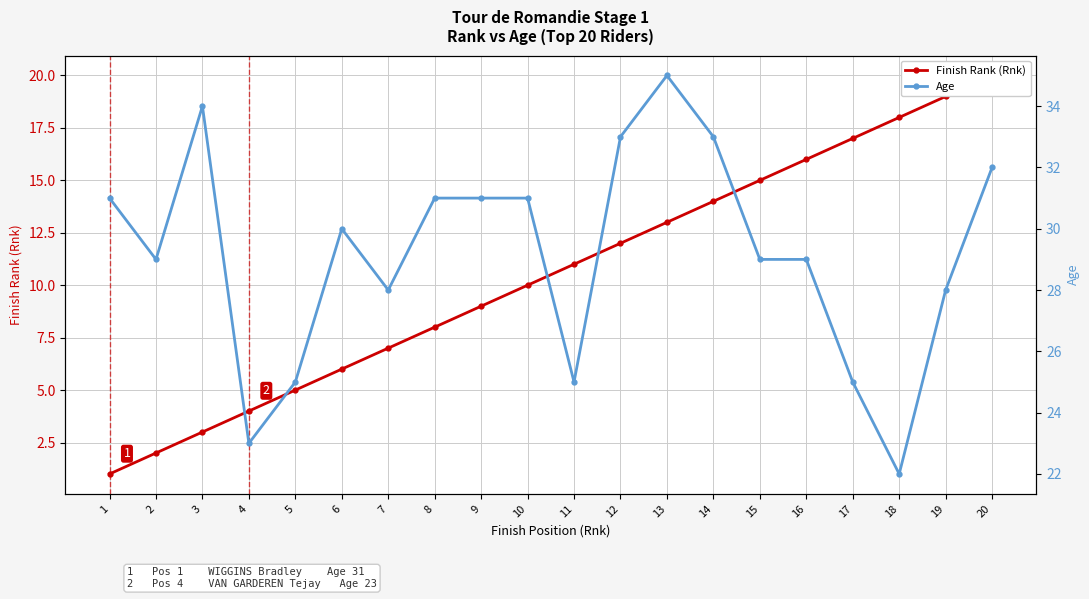

True or false: Finish Rank (Rnk) has a value of 3 at 5.

False